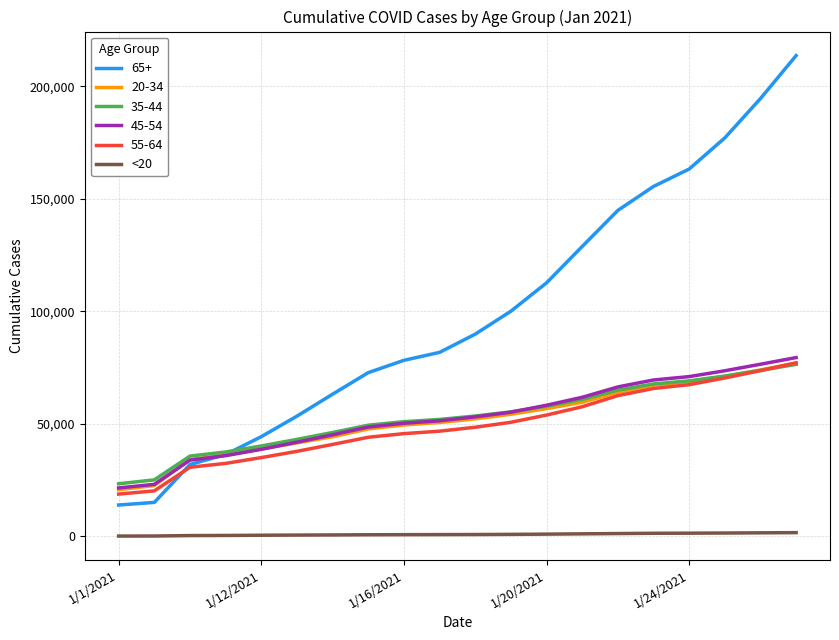

What is the maximum value shown in the chart?

213633